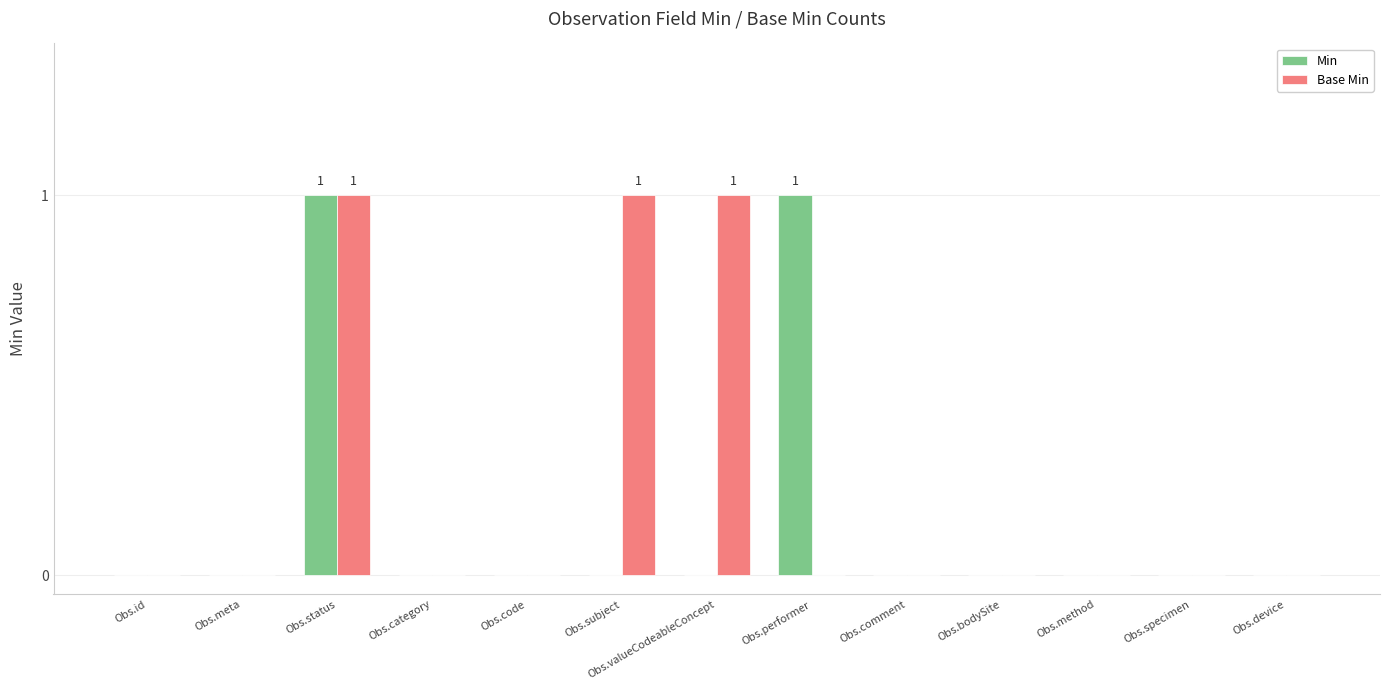

How many groups of bars are there?

13